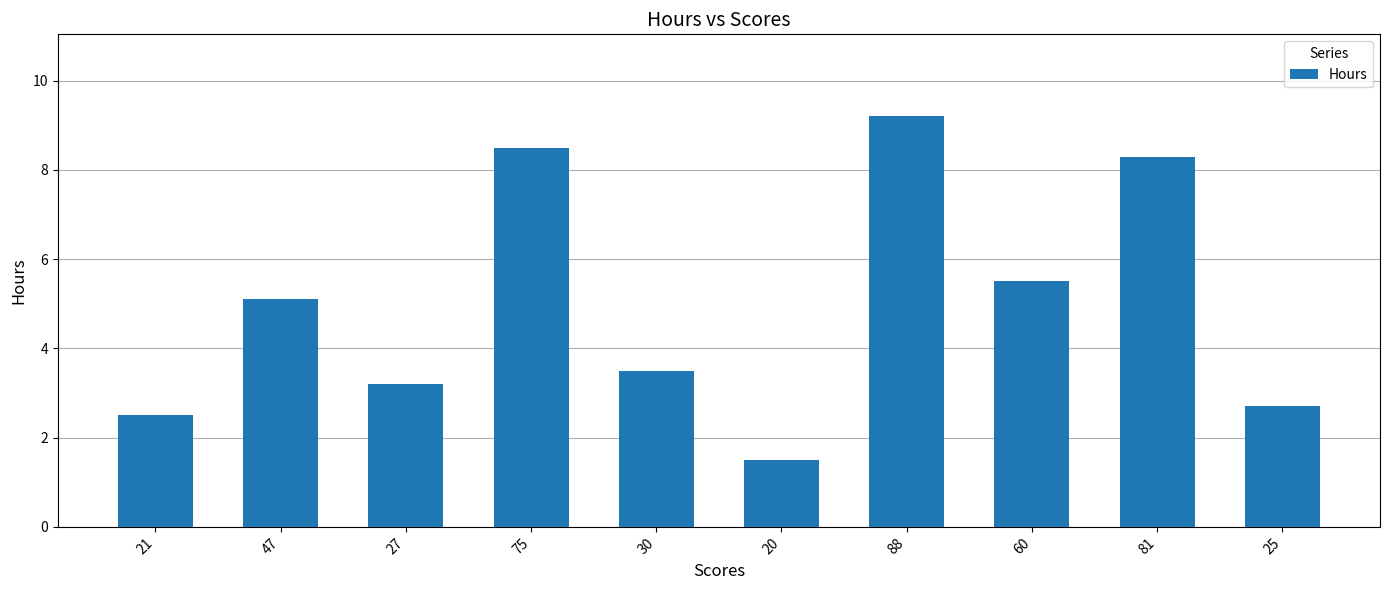

List the labels in order of value, largest first.

88, 75, 81, 60, 47, 30, 27, 25, 21, 20